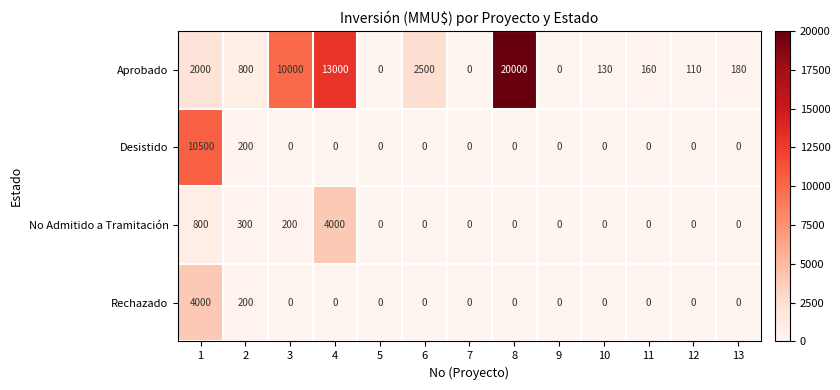

At which category is the sum across all series the highest?

8